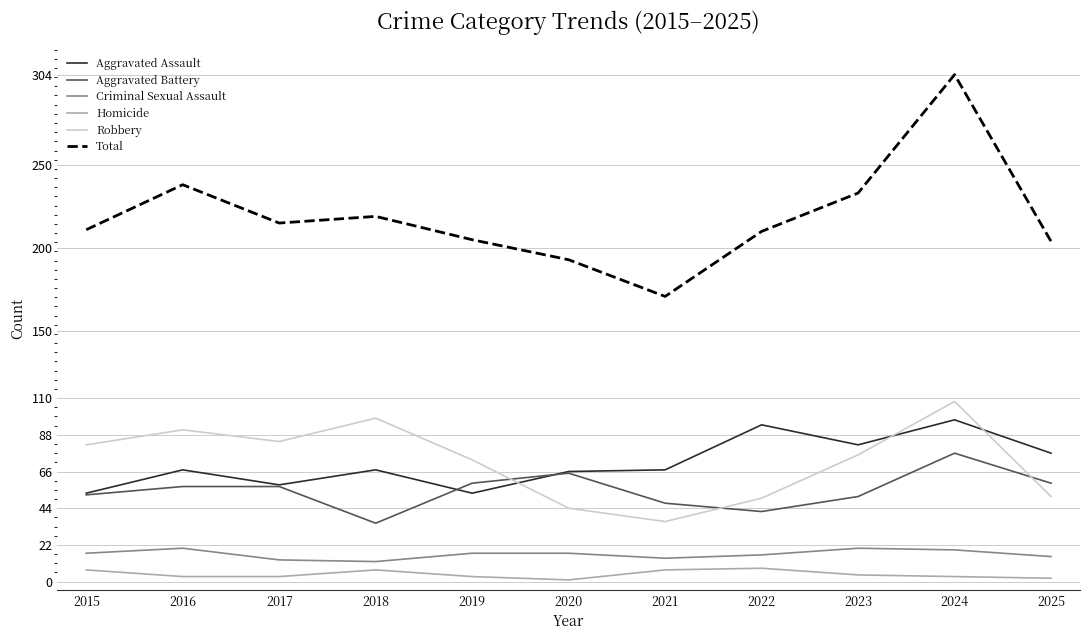

The Aggravated Battery series shows 94 at 2019. True or false?

False